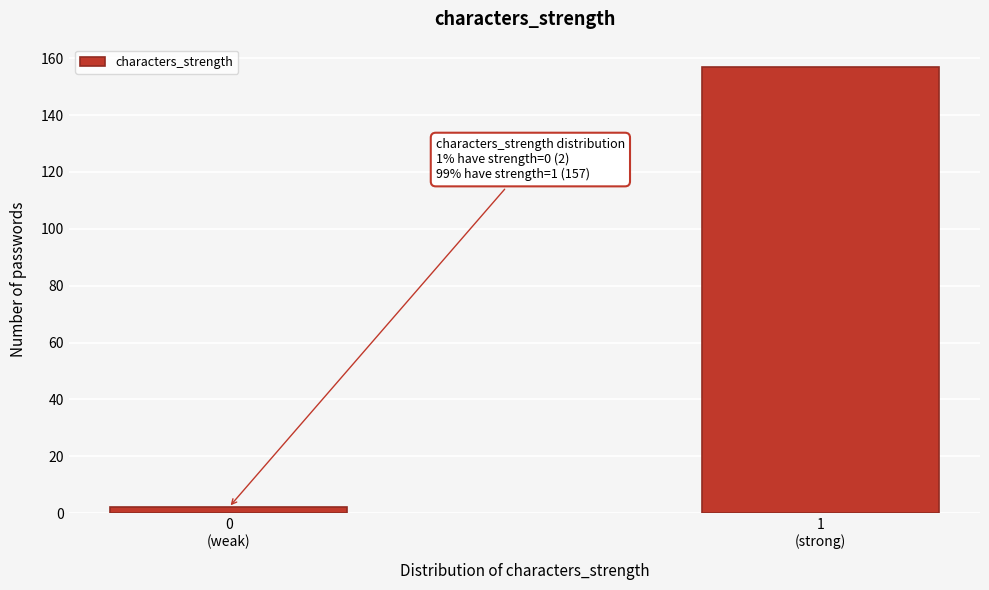

Reading left to right, extract all data points from this chart.

2	157